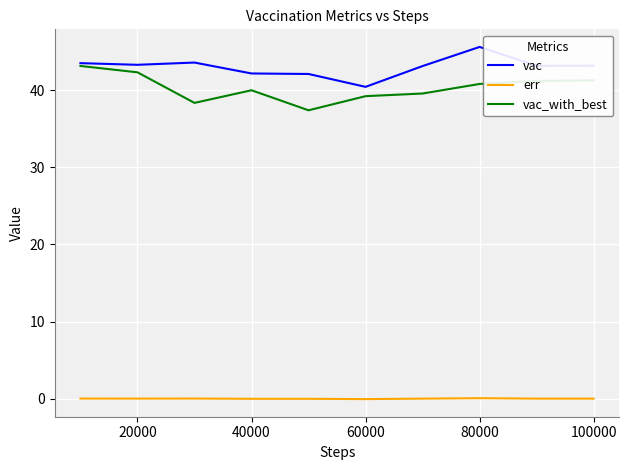

What is the highest value of the vac_with_best series?

43.1